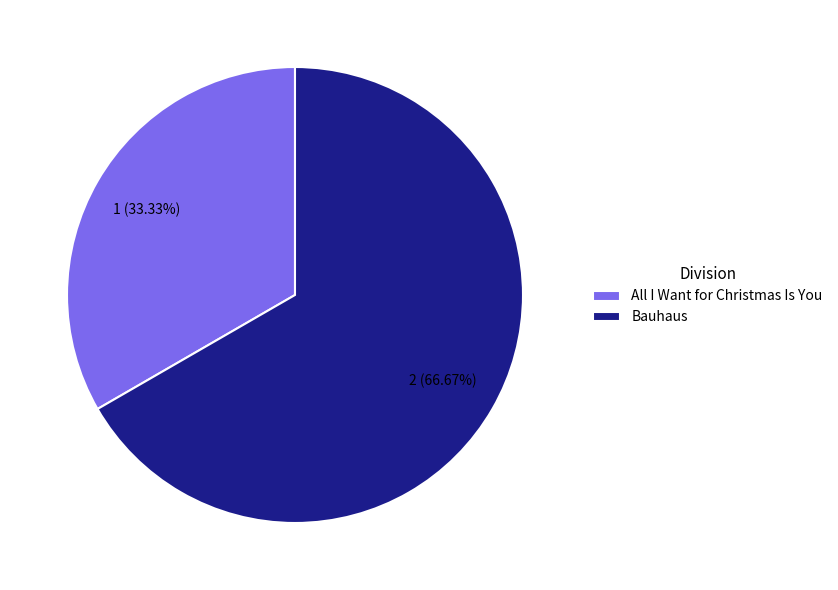

Does any single category account for the majority?

Yes